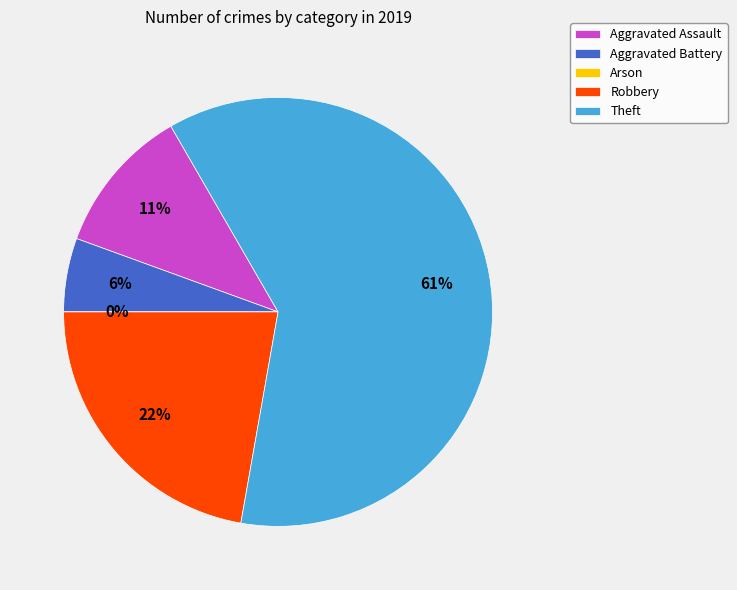

What percentage is the Aggravated Assault slice, to the nearest percent?

11%